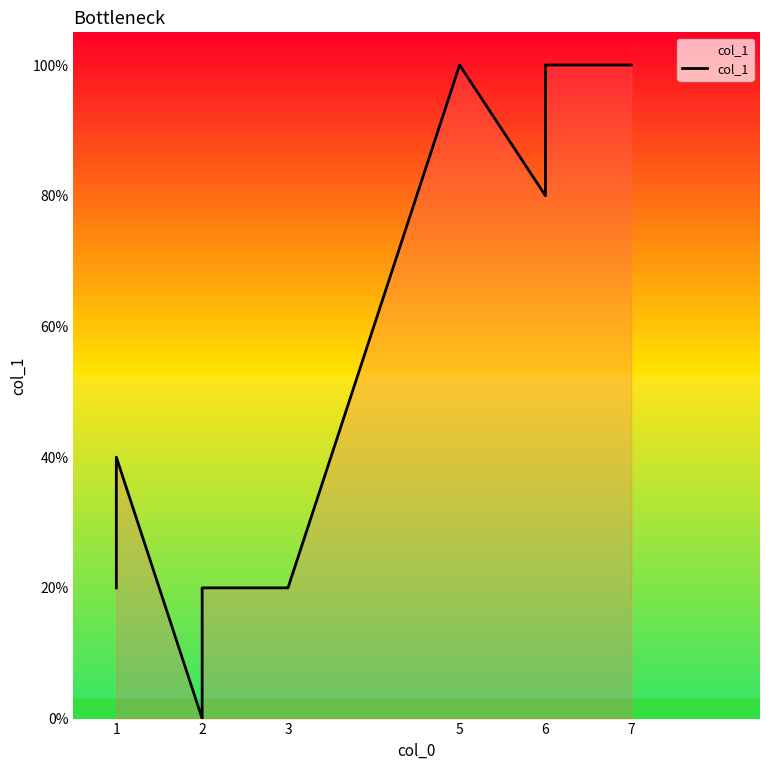

How many values are between 20 and 100?

8